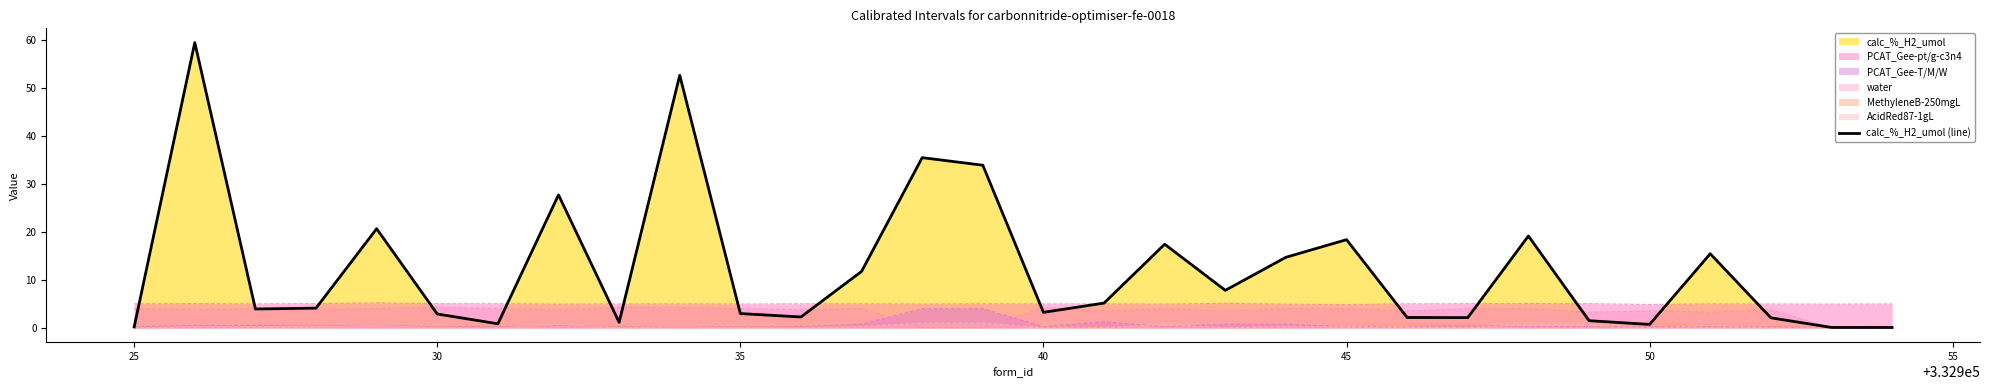

How many lines are shown in the chart?

1